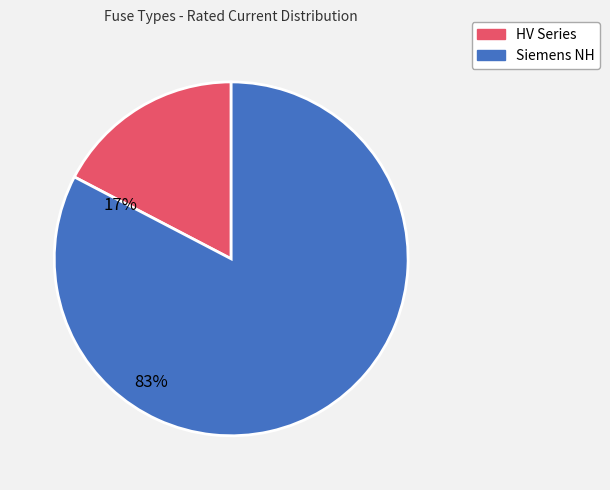

Is there any slice that represents more than half of the pie?

Yes